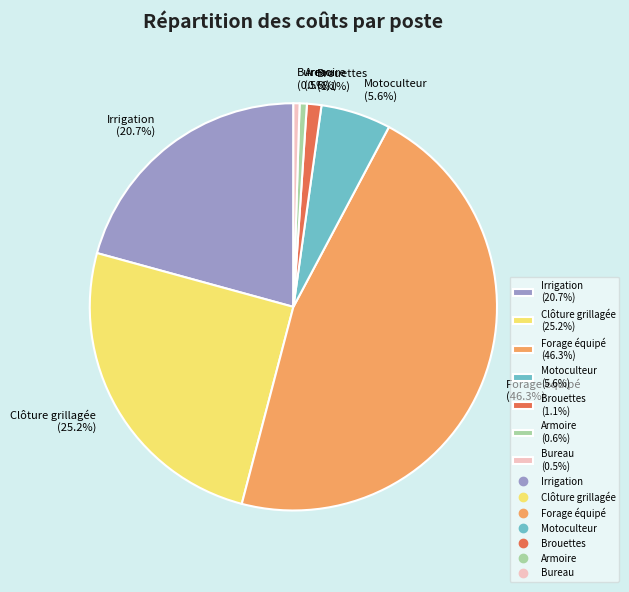

Between Forage équipé (46.3%) and Irrigation (20.7%), which is larger?

Forage équipé (46.3%)